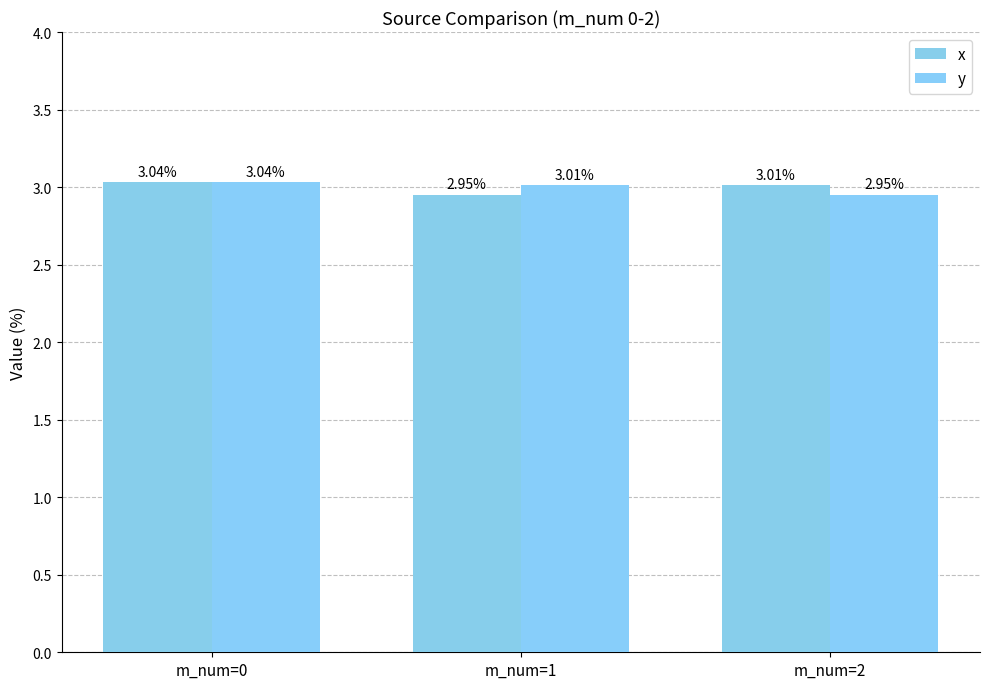

At which category does the chart reach its peak across all series?

m_num=0